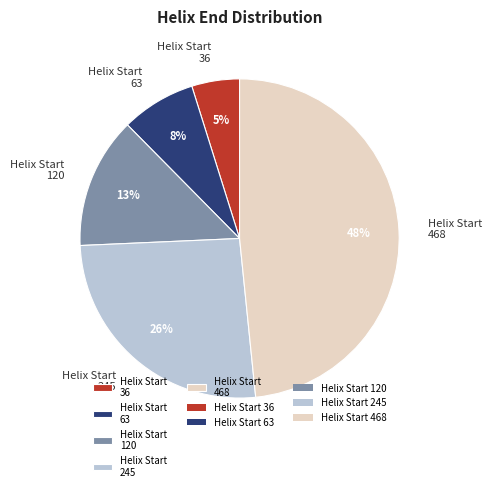

Which category has the biggest portion of the pie?

Helix Start 468